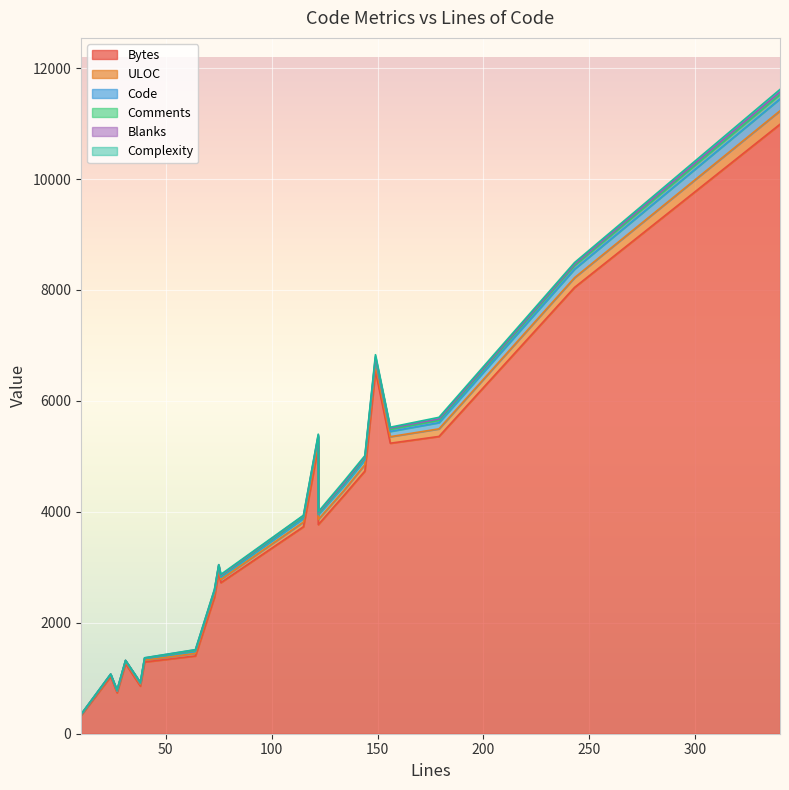

How many categories are shown in the chart?

20